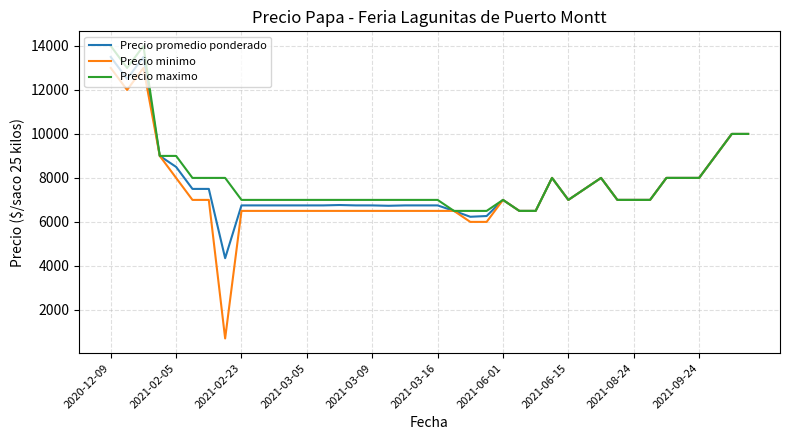

Which series has the largest range (max minus min)?

Precio minimo